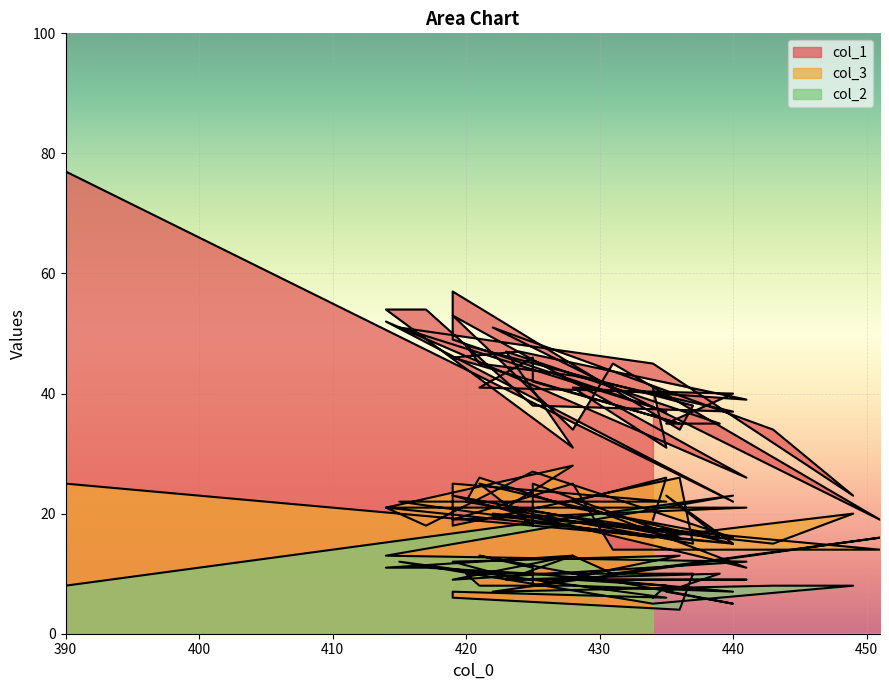

How many interior local valleys does the col_1 series have?

12